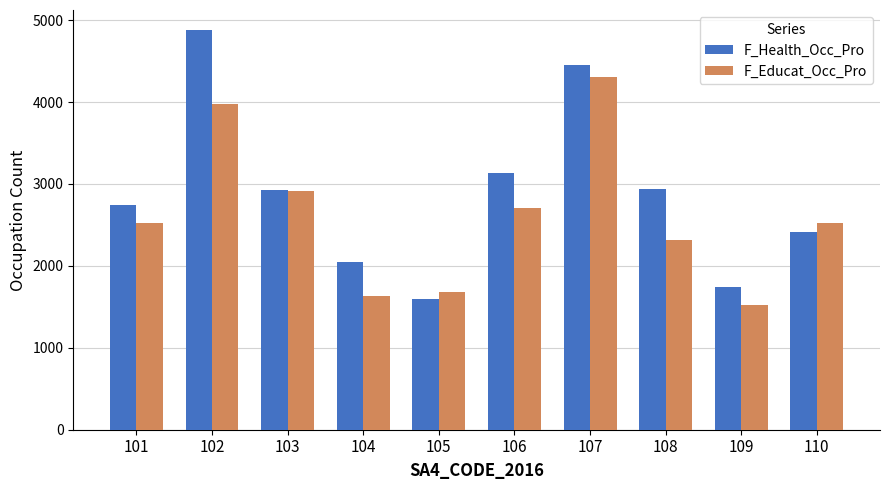

What are all the series names shown in the legend?

F_Health_Occ_Pro, F_Educat_Occ_Pro